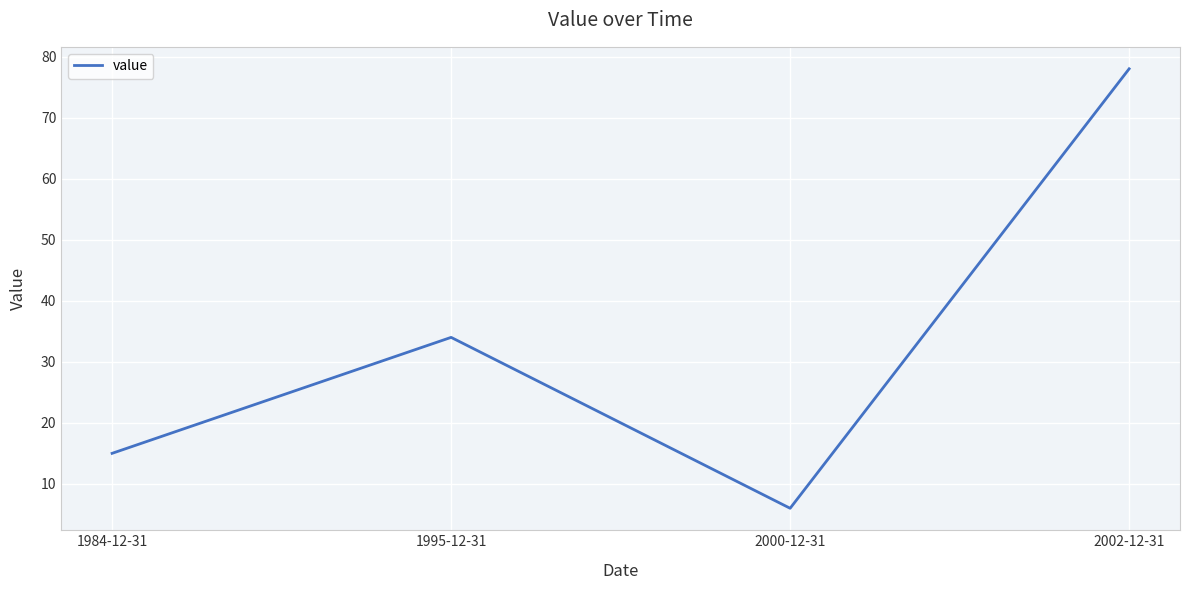

Which has a higher value, 1995-12-31 or 2002-12-31?

2002-12-31